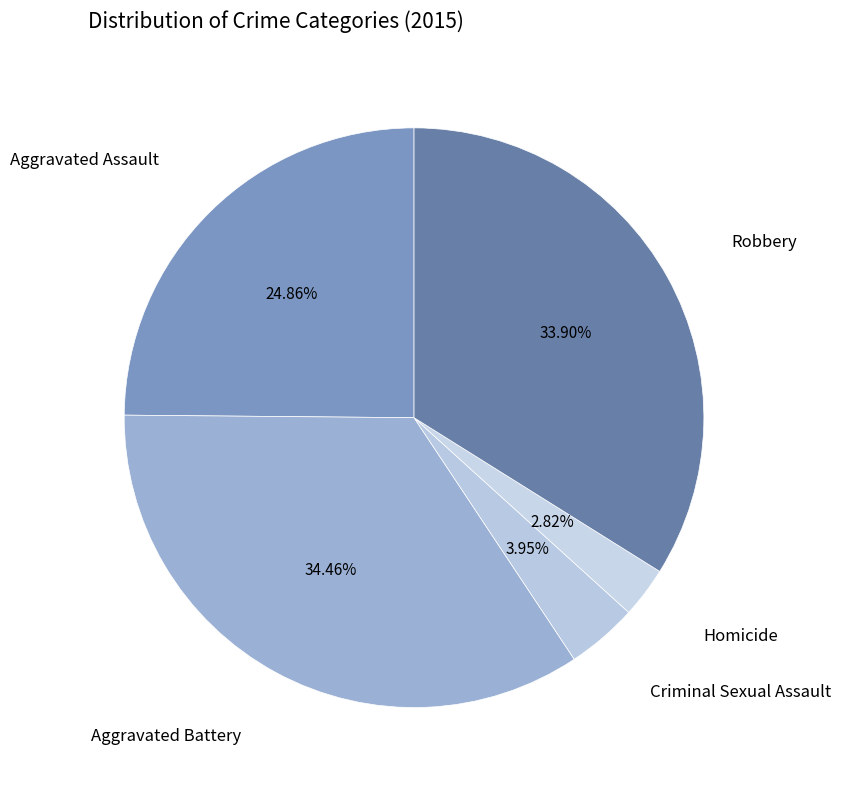

The Robbery slice represents 34% of the pie. True or false?

True